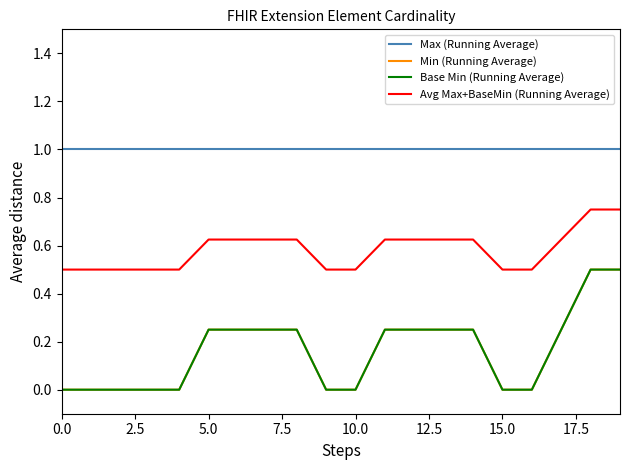

Does the chart display data point markers on the line(s)?

No